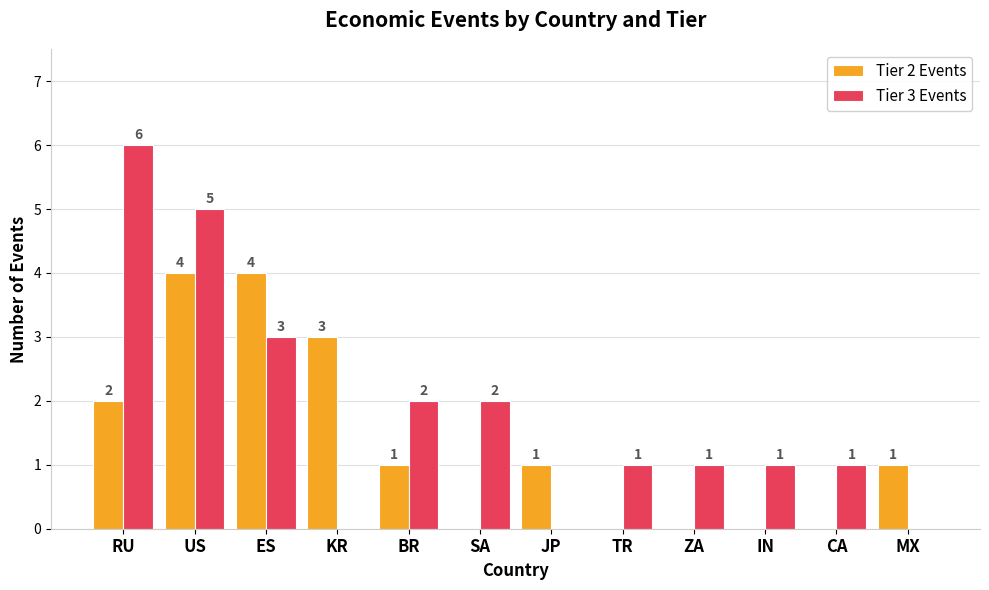

Which series has the largest total across all categories?

Tier 3 Events